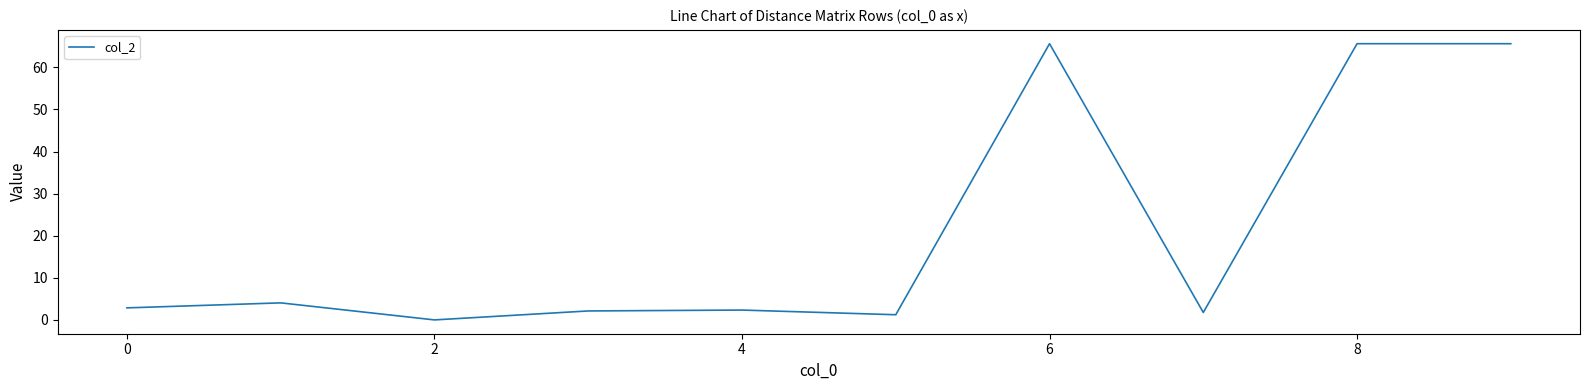

What is the average value?

21.1